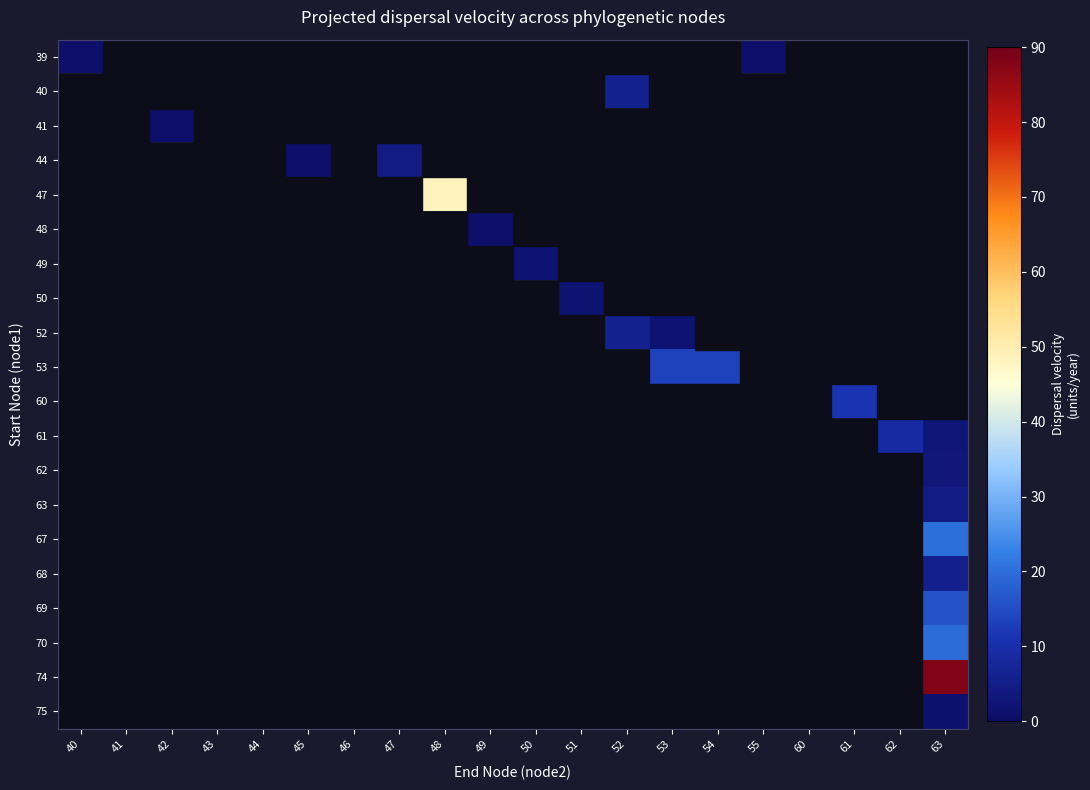

Rank the series by their maximum value, from highest to lowest.

74, 47, 67, 70, 69, 53, 60, 61, 40, 52, 68, 63, 44, 62, 49, 50, 75, 39, 48, 41